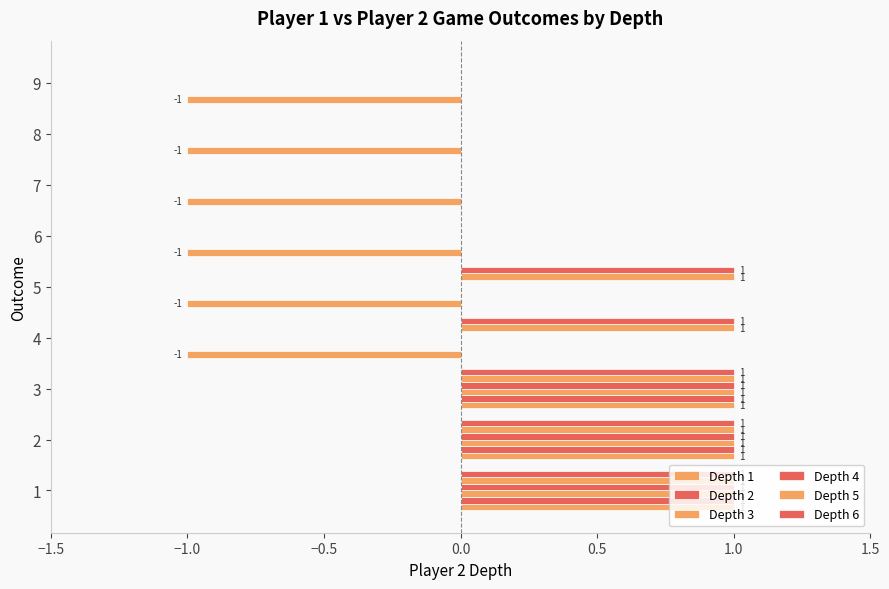

What is the sum of all Depth 5 values?

5